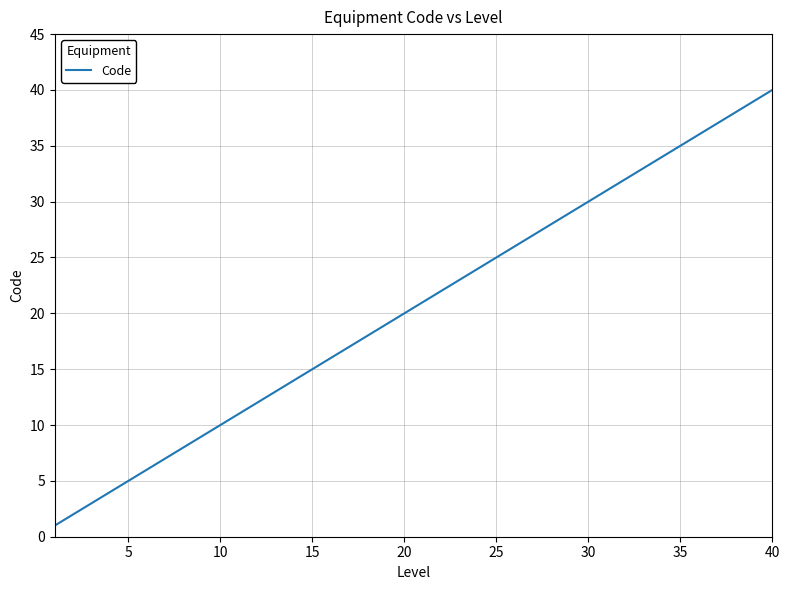

What is the maximum value shown in the chart?

40